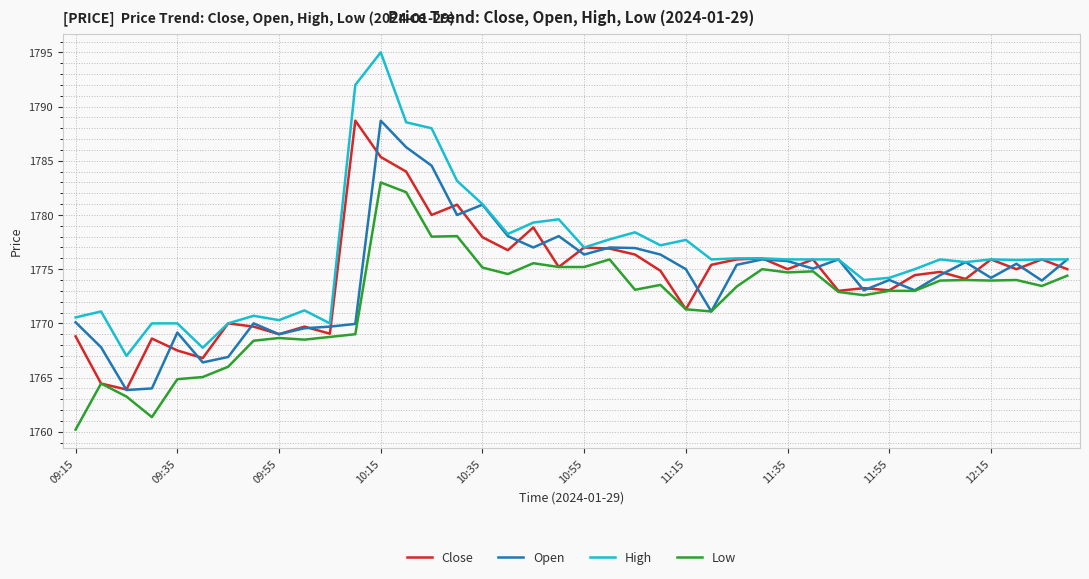

What is the highest value of the High series?

1795.0